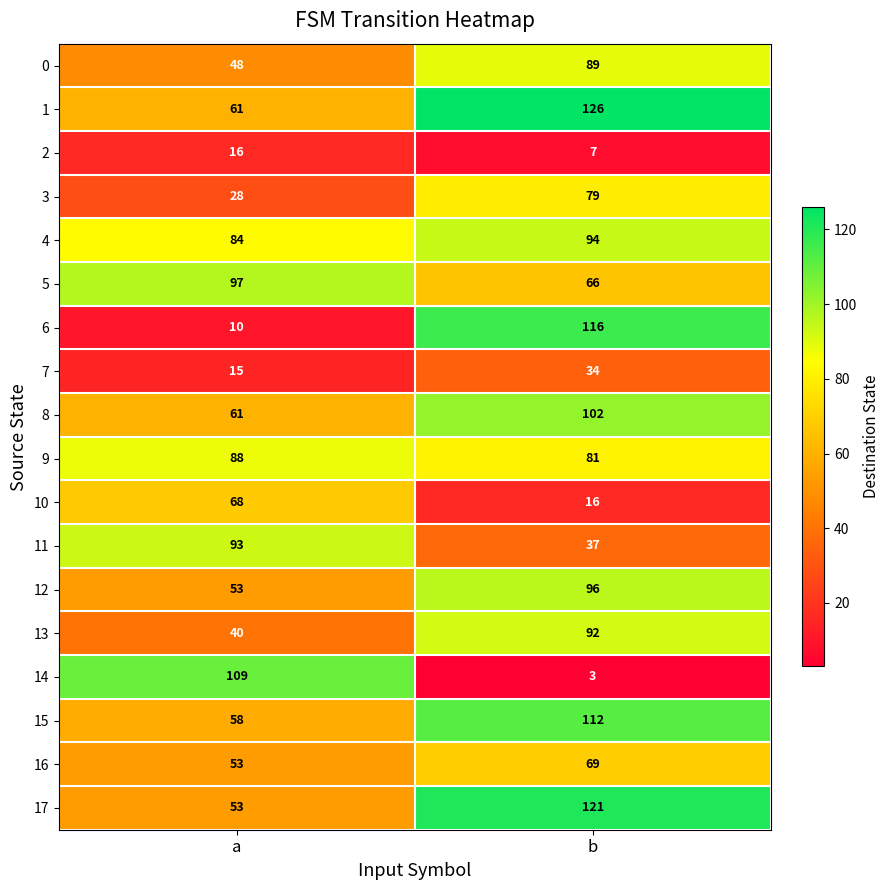

True or false: 8 has a value of 99 at a.

False